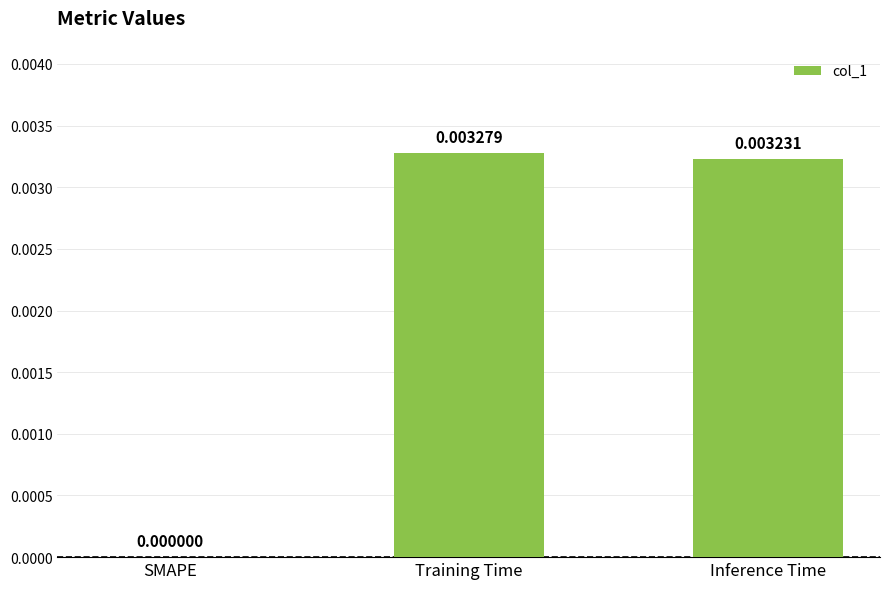

At which label is the value closest to 0?

SMAPE